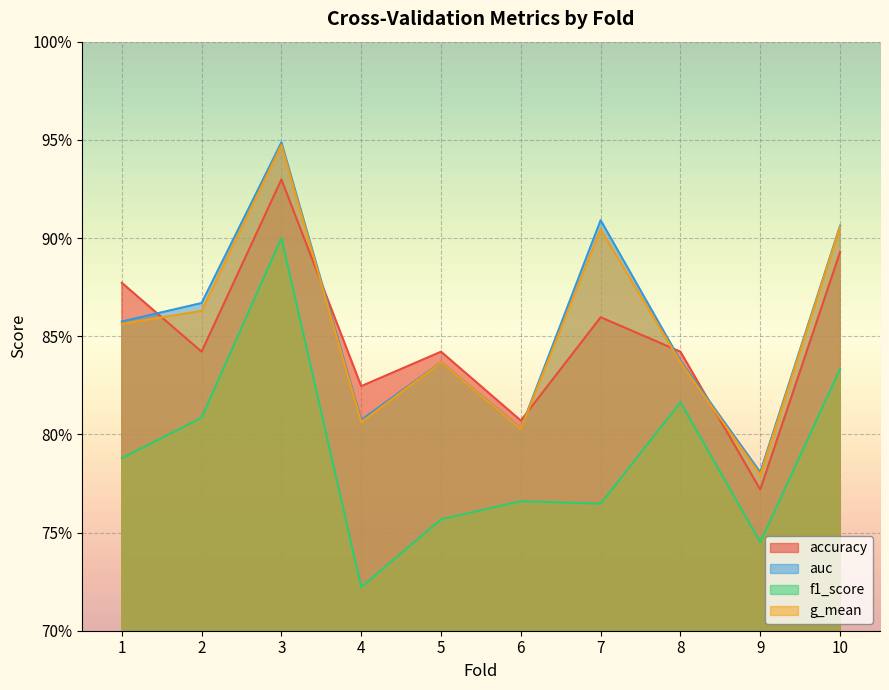

Reading left to right, what are all the values shown in this chart?

accuracy: 0.9	0.8	0.9	0.8	0.8	0.8	0.9	0.8	0.8	0.9
auc: 0.9	0.9	0.9	0.8	0.8	0.8	0.9	0.8	0.8	0.9
f1_score: 0.8	0.8	0.9	0.7	0.8	0.8	0.8	0.8	0.7	0.8
g_mean: 0.9	0.9	0.9	0.8	0.8	0.8	0.9	0.8	0.8	0.9